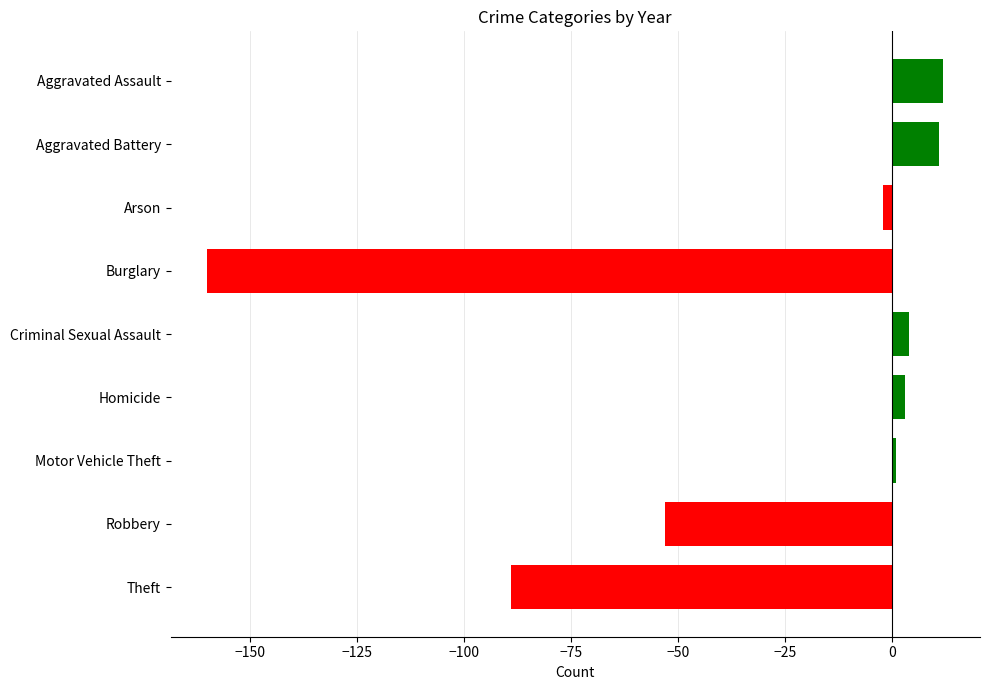

Is it true that the value at Aggravated Battery is 11?

True